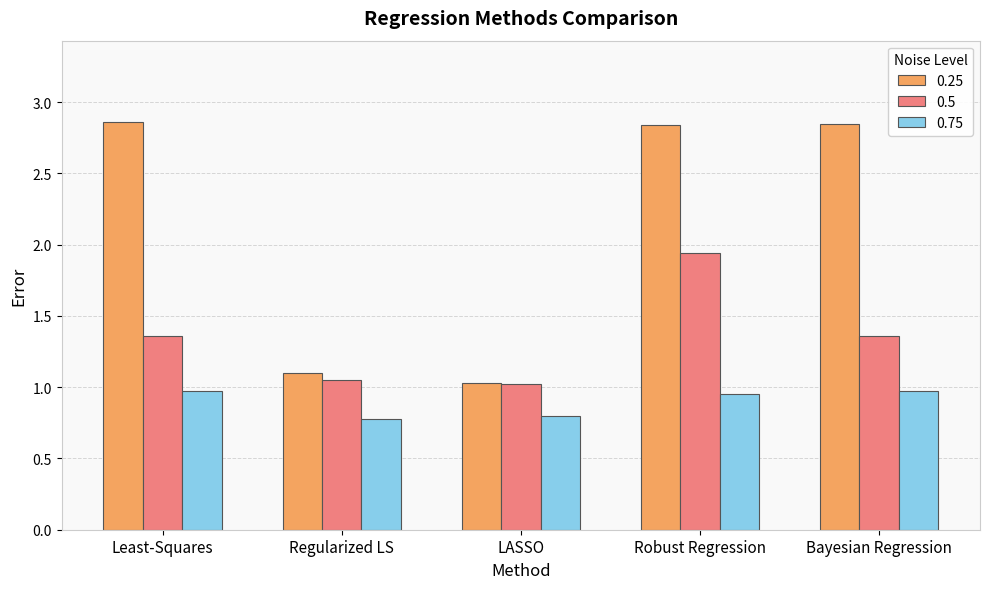

List the series in order of their peak value, lowest first.

0.75, 0.5, 0.25